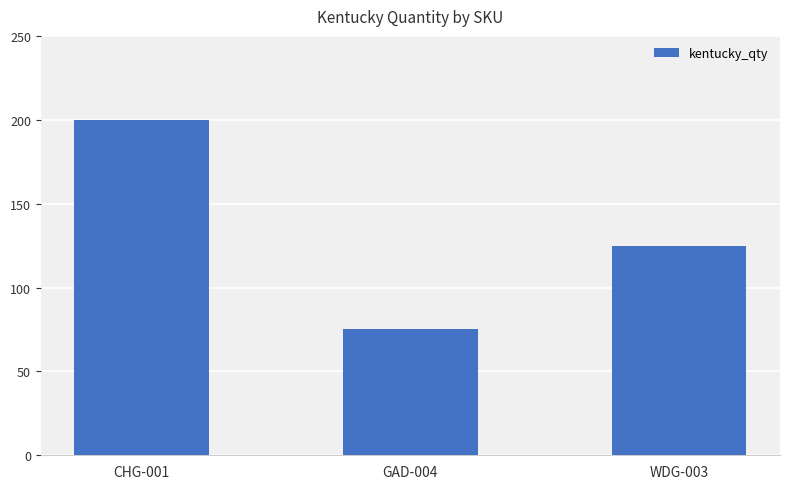

Where is the data nearest to the value 137?

WDG-003